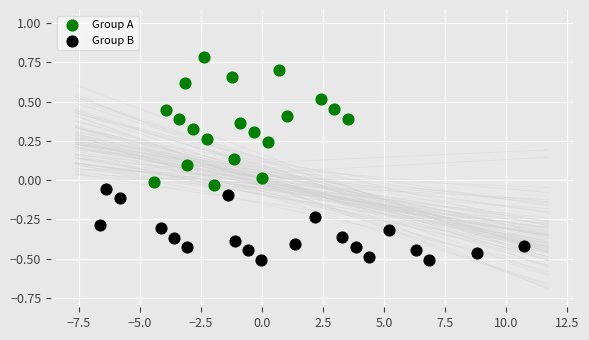

Which series has the largest Y range (max minus min)?

Group A